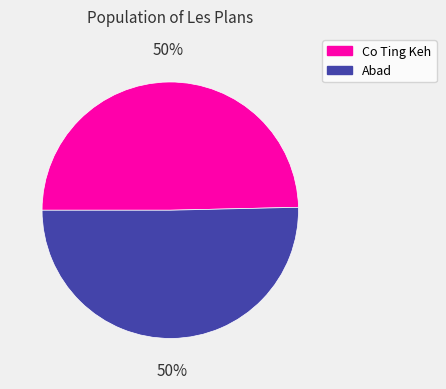

Combined, do Abad and Co Ting Keh account for over 50%?

Yes